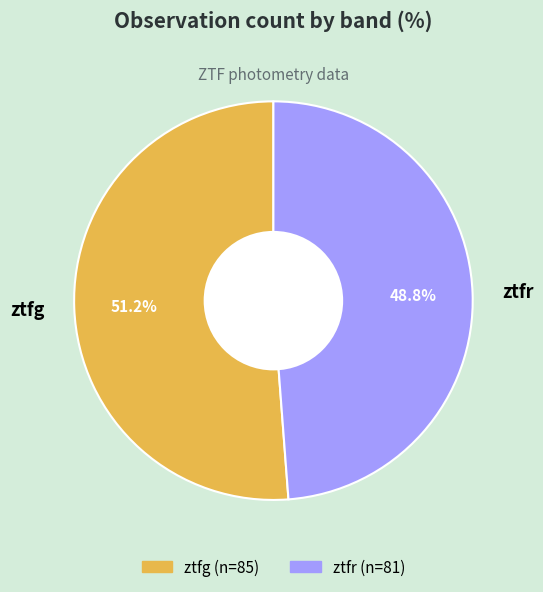

Rank the categories by value from highest to lowest.

ztfg, ztfr